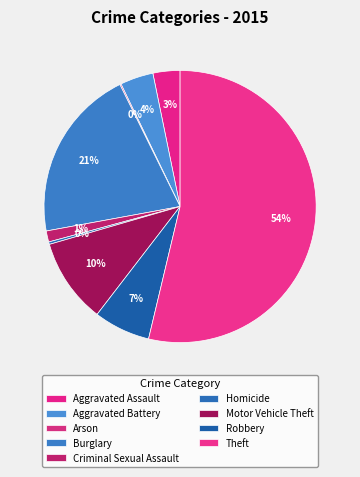

How much of the chart is everything except Motor Vehicle Theft?

89.9%